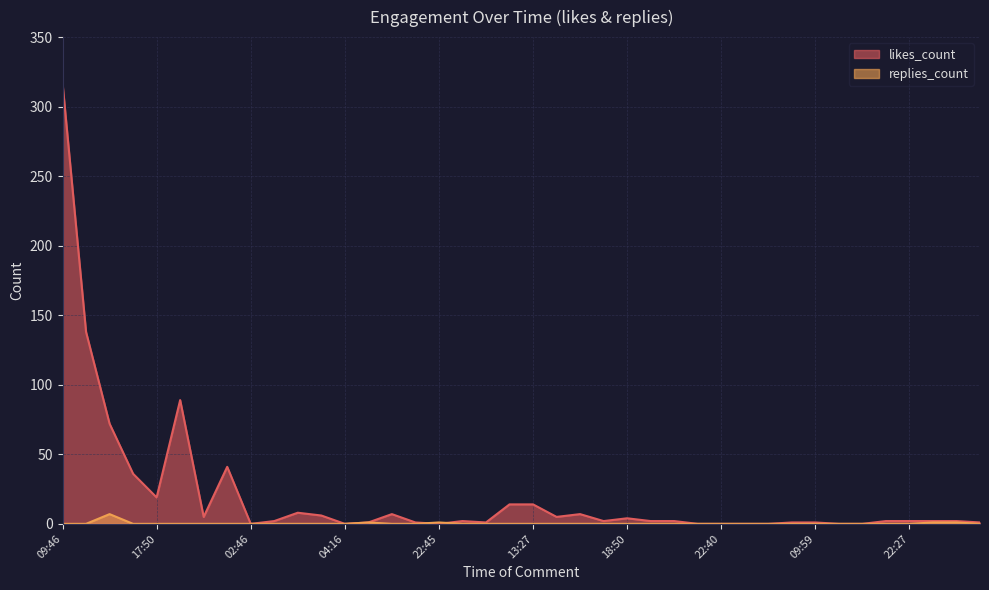

What is the difference between the highest and lowest values at 09:59?

1